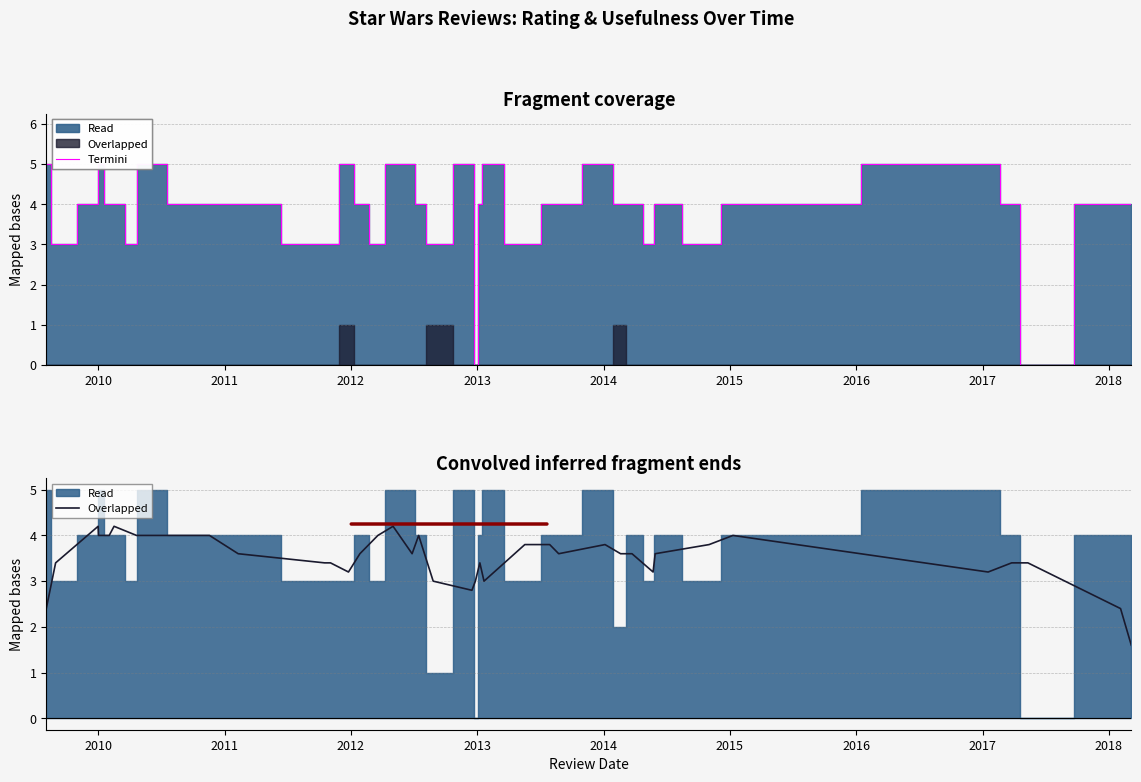

True or false: Rating outline and Overlapped cross at least once.

True